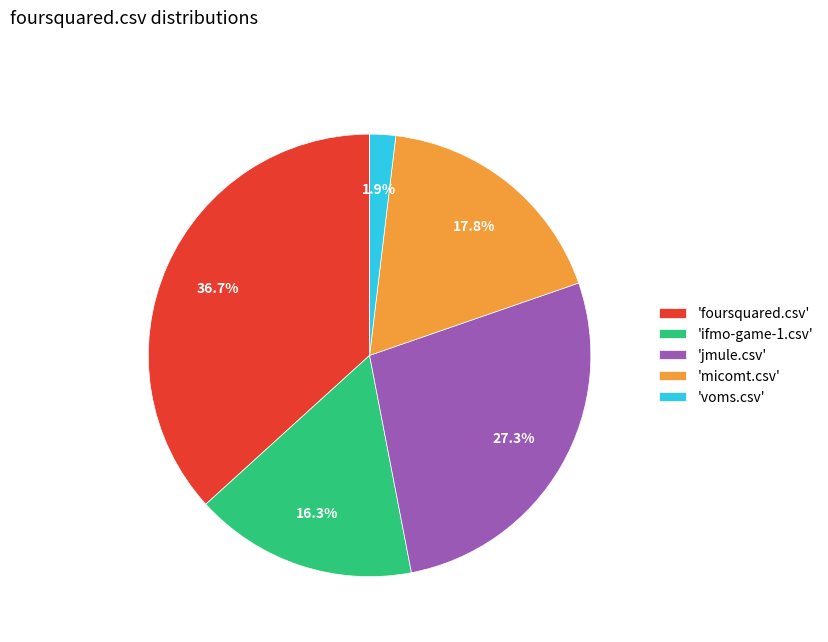

How many slices are in this pie chart?

5